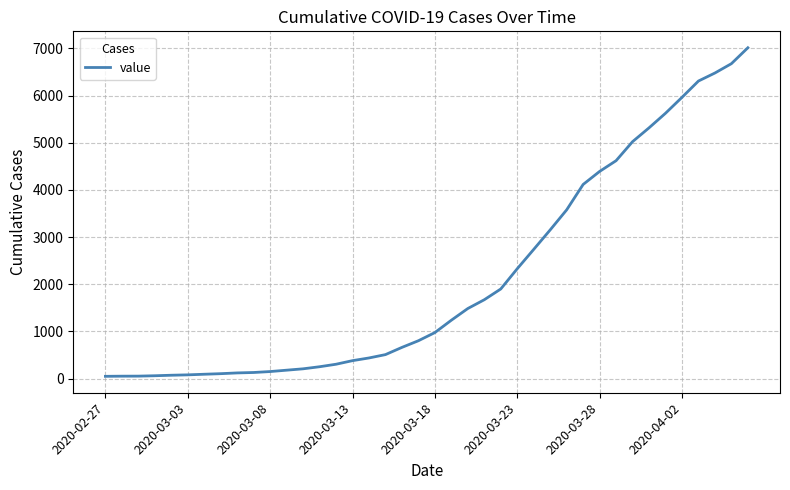

What is the difference between the maximum and minimum values?

6963